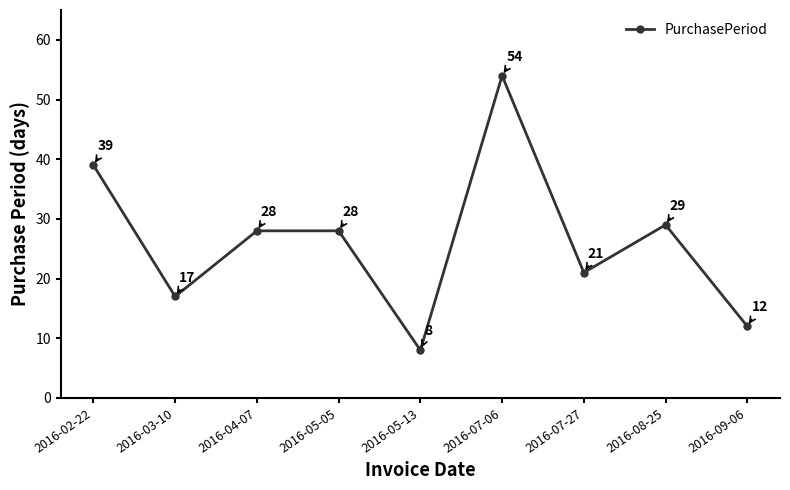

Where is the first local minimum?

2016-03-10